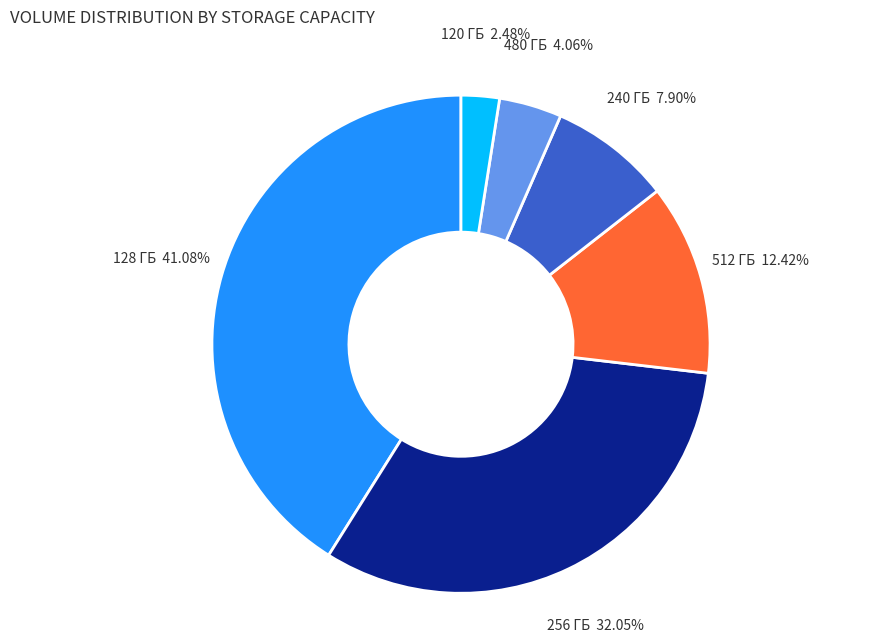

What is the largest slice in the pie chart?

128 ГБ